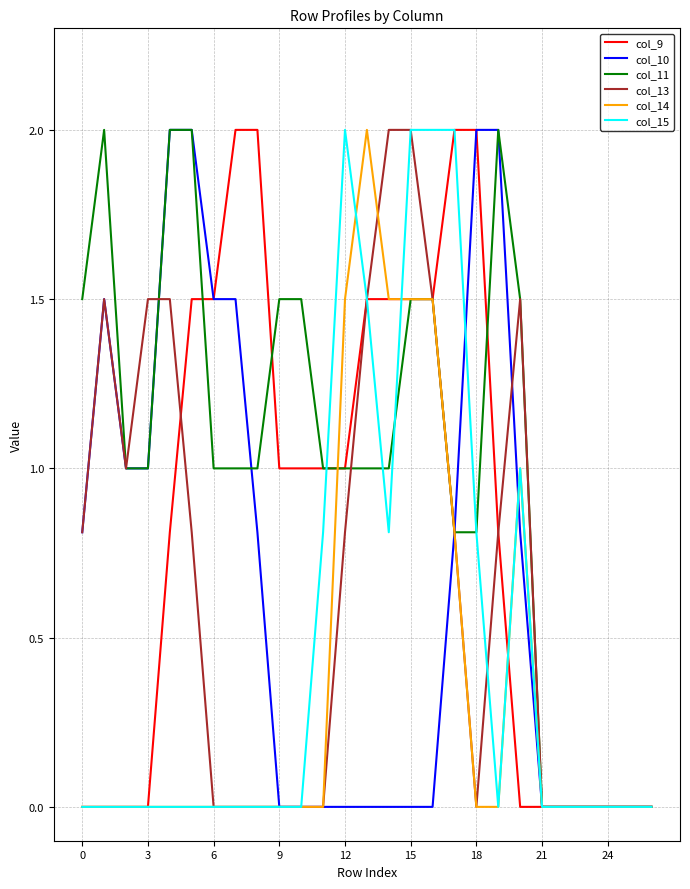

Reading right to left, transcribe all the data shown in this chart.

col_9: 0.0	0.0	0.0	0.0	0.0	0.0	0.0	0.8	2.0	2.0	1.5	1.5	1.5	1.5	1.0	1.0	1.0	1.0	2.0	2.0	1.5	1.5	0.8	0.0	0.0	0.0	0.0
col_10: 0.0	0.0	0.0	0.0	0.0	0.0	0.8	2.0	2.0	0.8	0.0	0.0	0.0	0.0	0.0	0.0	0.0	0.0	0.8	1.5	1.5	2.0	2.0	1.0	1.0	1.5	0.8
col_11: 0.0	0.0	0.0	0.0	0.0	0.0	1.5	2.0	0.8	0.8	1.5	1.5	1.0	1.0	1.0	1.0	1.5	1.5	1.0	1.0	1.0	2.0	2.0	1.0	1.0	2.0	1.5
col_13: 0.0	0.0	0.0	0.0	0.0	0.0	1.5	0.8	0.0	0.8	1.5	2.0	2.0	1.5	0.8	0.0	0.0	0.0	0.0	0.0	0.0	0.8	1.5	1.5	1.0	1.5	0.8
col_14: 0.0	0.0	0.0	0.0	0.0	0.0	1.0	0.0	0.0	0.8	1.5	1.5	1.5	2.0	1.5	0.0	0.0	0.0	0.0	0.0	0.0	0.0	0.0	0.0	0.0	0.0	0.0
col_15: 0.0	0.0	0.0	0.0	0.0	0.0	1.0	0.0	0.8	2.0	2.0	2.0	0.8	1.5	2.0	0.8	0.0	0.0	0.0	0.0	0.0	0.0	0.0	0.0	0.0	0.0	0.0